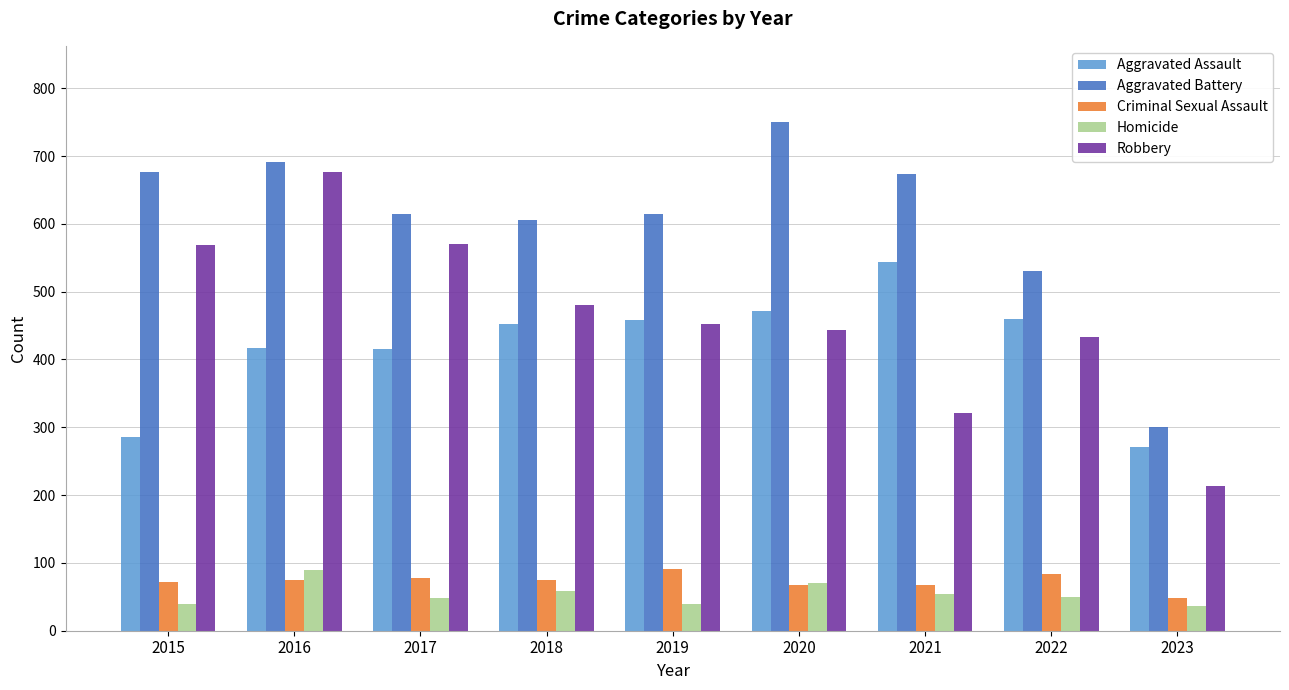

What is the total value across all series at 2019?

1654